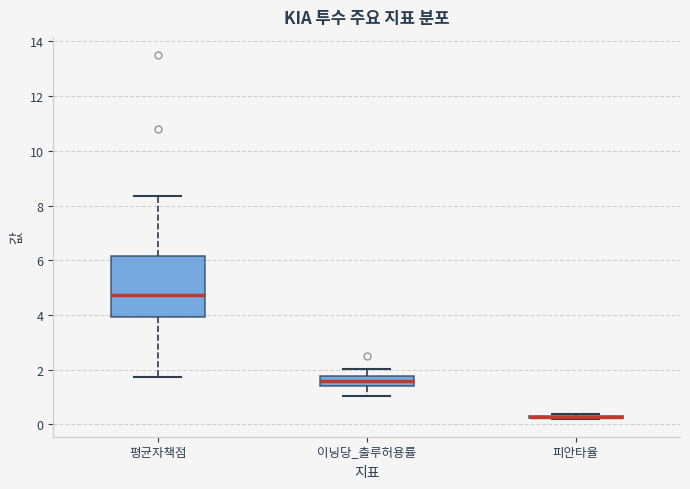

Reading left to right, read every box against the y-axis: the position of its median line, the range the box covers, and the ends of its whiskers. The values are not printed on the chart, so give them approximately, as read against the axis.

평균자책점: median 4.8, box 4.0 to 6.2, whiskers 1.8 to 8.4
이닝당_출루허용률: median 1.6, box 1.4 to 1.8, whiskers 1.0 to 2.0
피안타율: box collapsed to a line at 0.2, whiskers 0.2 to 0.4